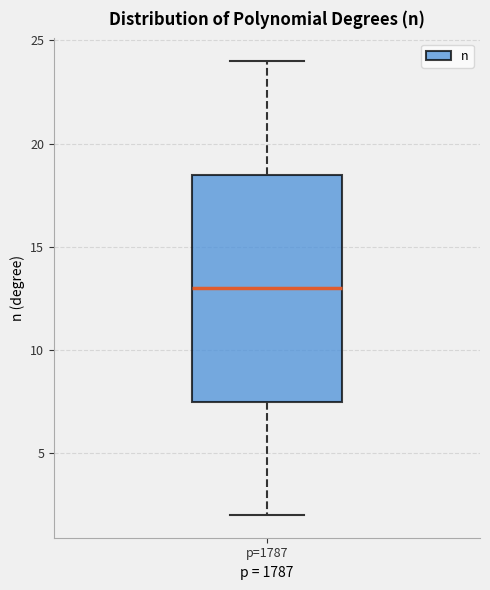

Transcribe this box plot: give where the median line is, the range the box spans, and where the two whiskers end, as read against the y-axis. The values are not printed on the chart, so give them approximately, as read against the axis.

median 13.0, box 7.5 to 18.5, whiskers 2.0 to 24.0